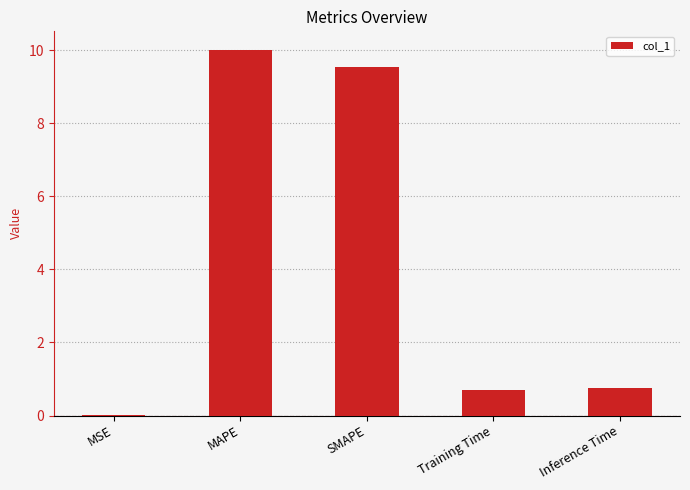

What is the difference between the values at Inference Time and MAPE?

9.3